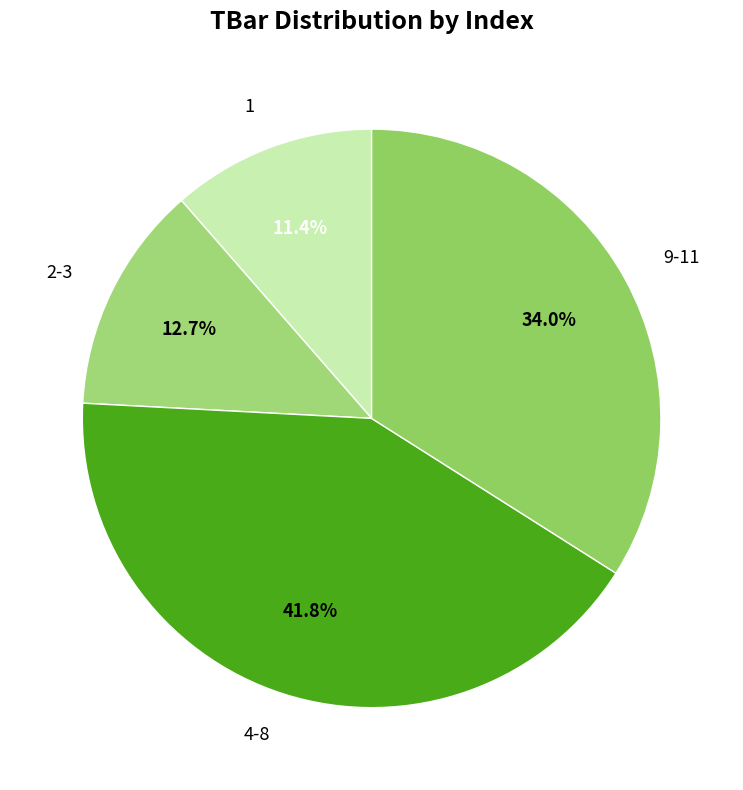

Count the number of slices in the pie.

4